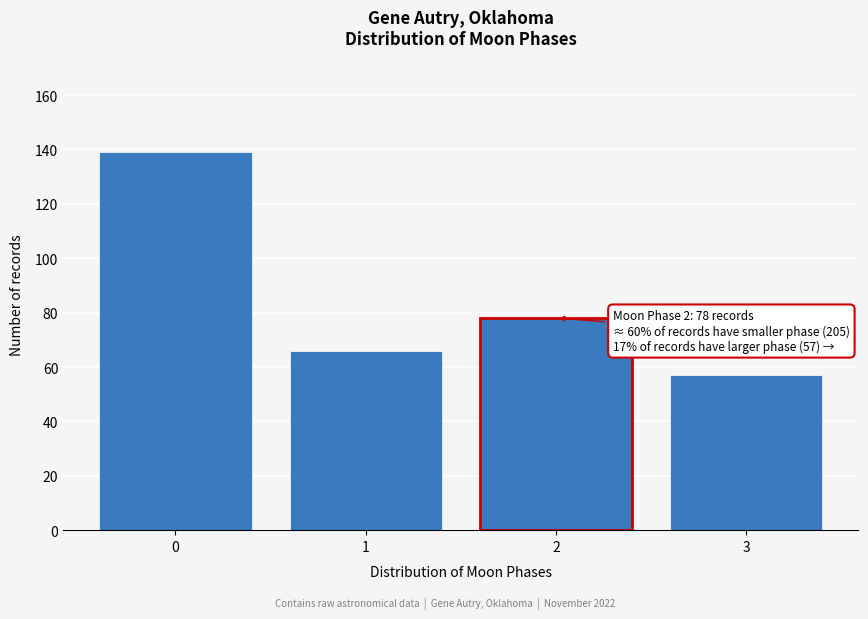

Reading right to left, list all the values displayed in this chart.

3=57	2=78	1=66	0=139